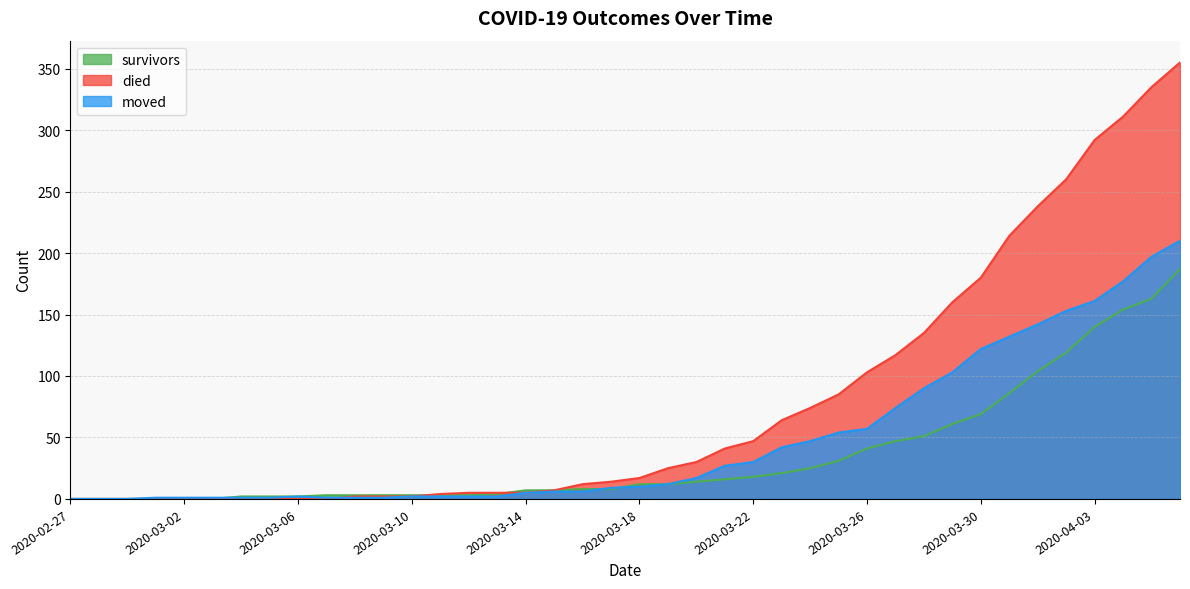

What is the maximum value shown in the chart?

355